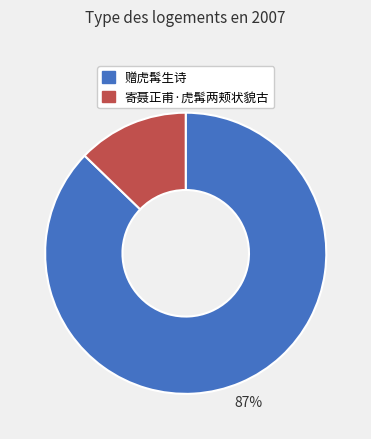

Do 寄聂正甫·虎髯两颊状貌古 and 赠虎髯生诗 together represent more than half of the pie?

Yes